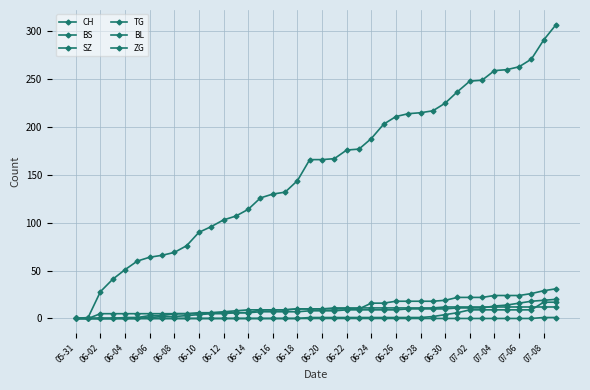

How many categories are shown in the chart?

40